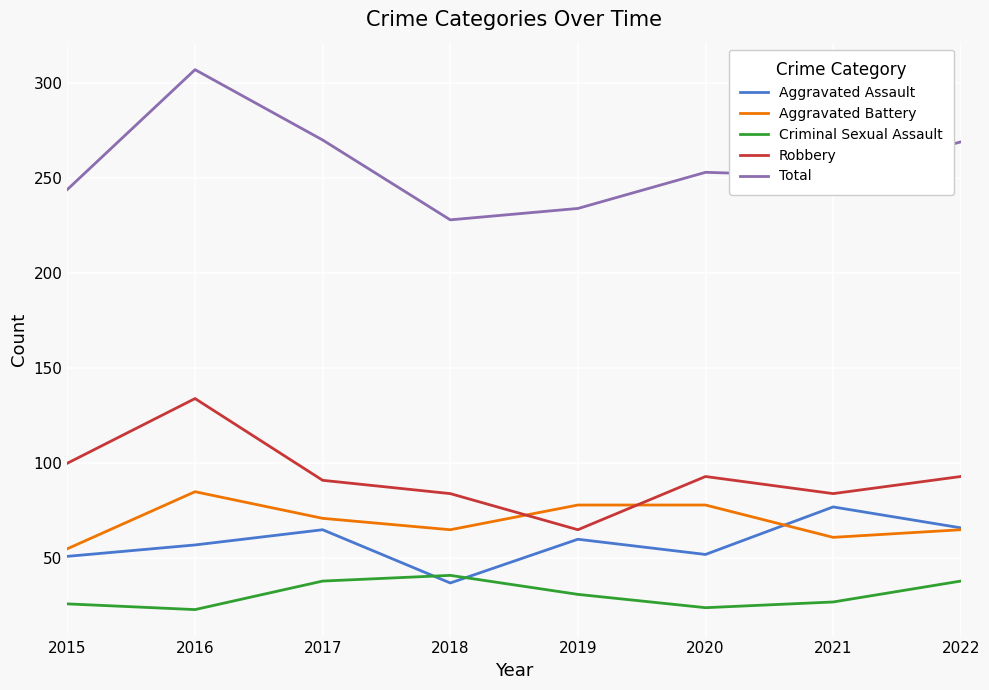

How many Aggravated Battery values are between 65 and 78?

5